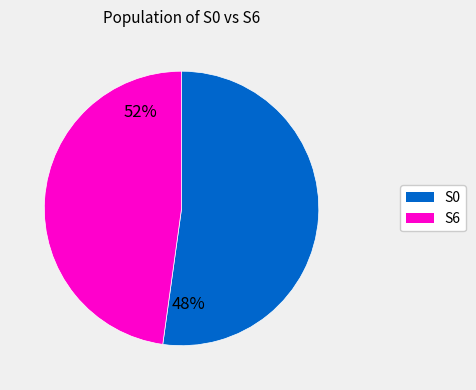

Is there a majority slice in this chart?

Yes